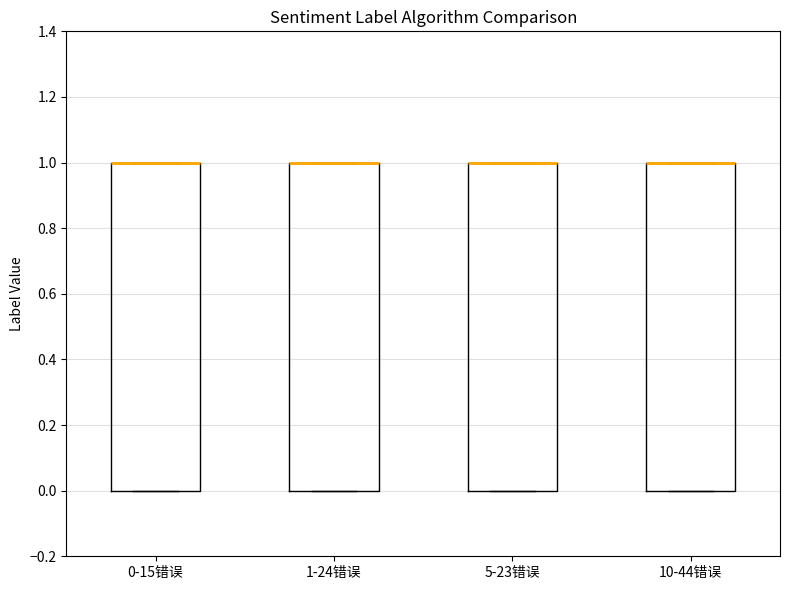

Where is the lower edge of the box for 10-44错误 on the y-axis? The values are not printed on the chart, so give them approximately, as read against the axis.

0